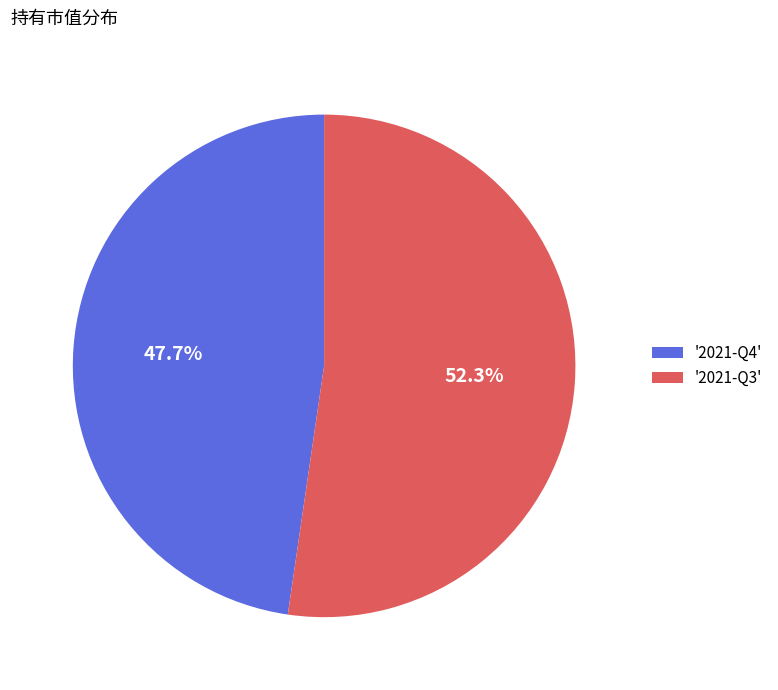

Rank the categories by value from highest to lowest.

'2021-Q3', '2021-Q4'